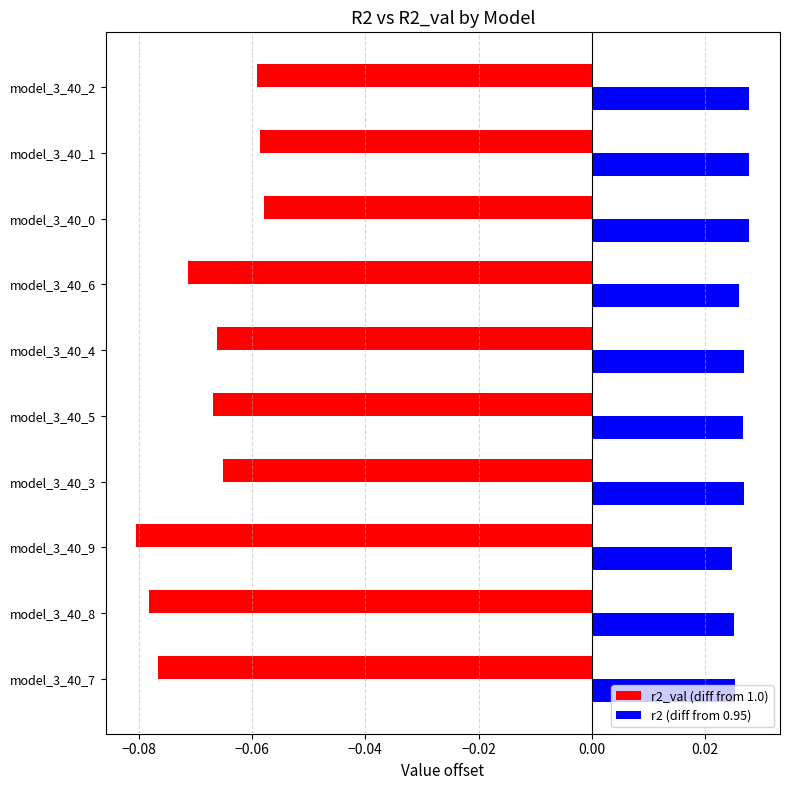

Is the value of r2 (diff from 0.95) at model_3_40_9 greater than the value of r2_val (diff from 1.0) at model_3_40_0?

Yes